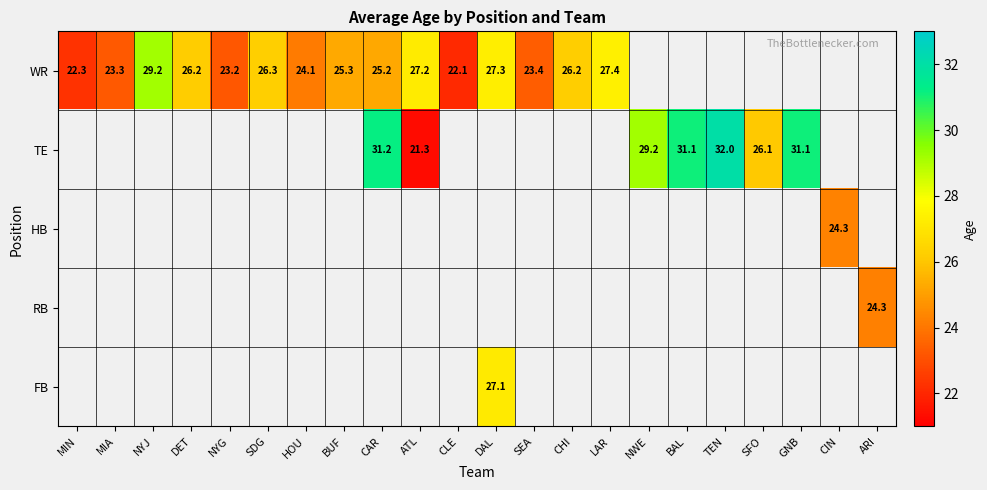

Is the value of RB at ARI greater than the value of WR at NYJ?

No